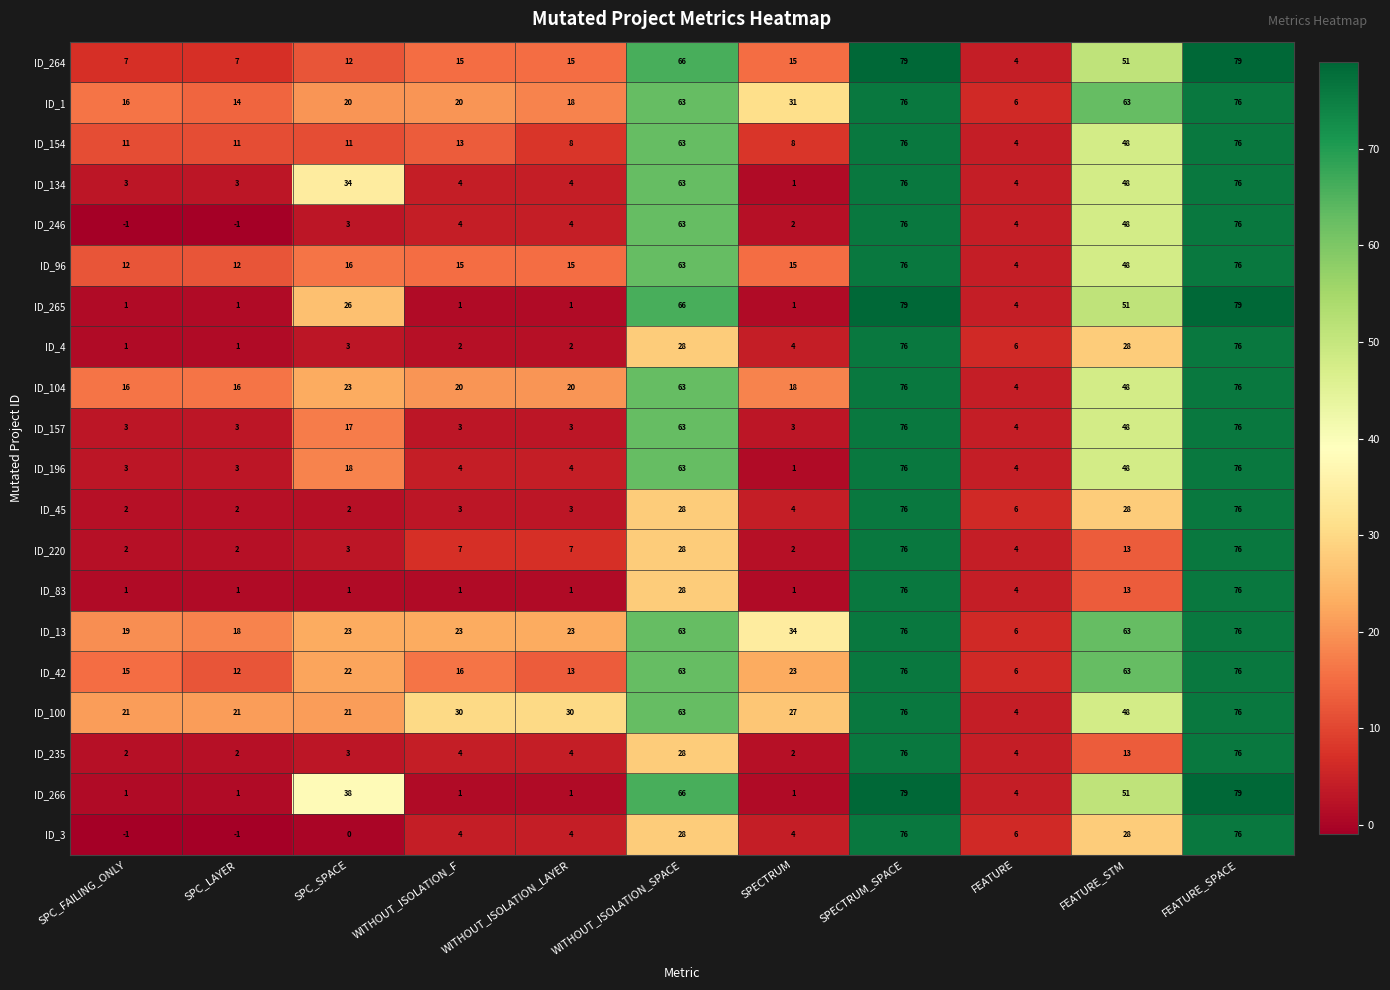

Where is ID_265 nearest to the value 40?

FEATURE_STM